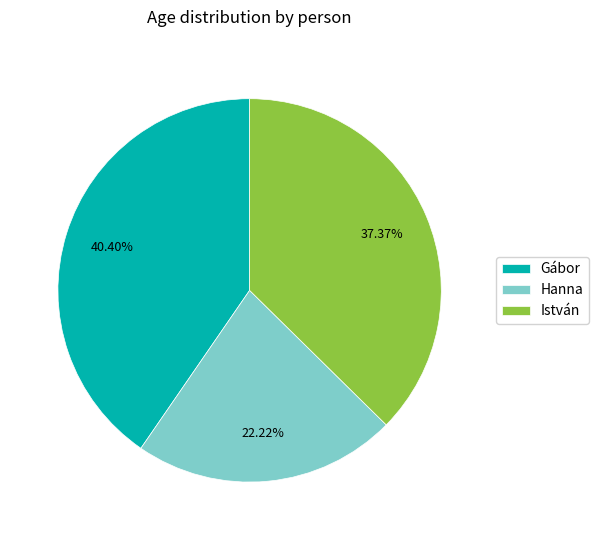

Rank the categories by value from lowest to highest.

Hanna, István, Gábor